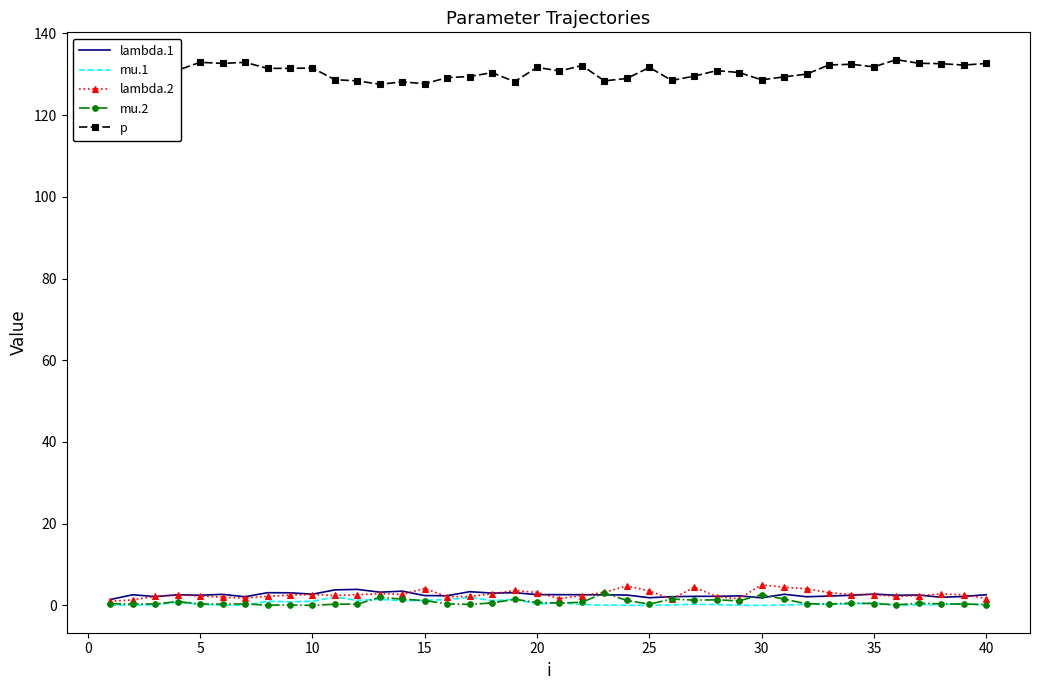

In p, how many points are higher than both neighbors (excluding endpoints)?

12